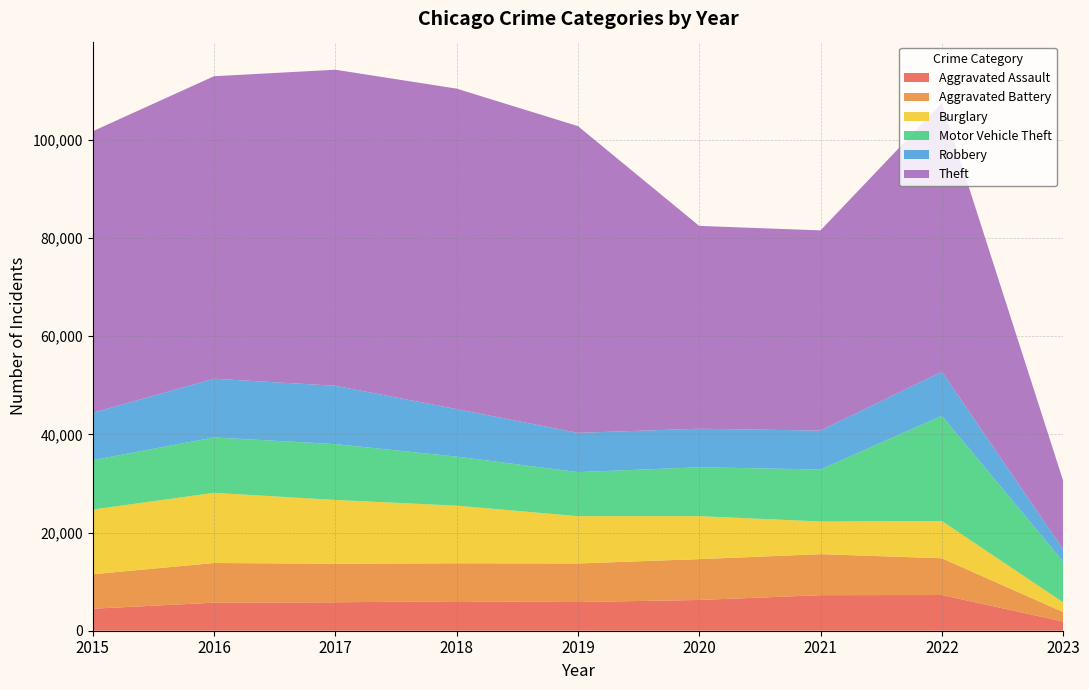

Reading left to right, extract all data points from this chart.

Aggravated Assault: 2015=4480	2016=5712	2017=5793	2018=6001	2019=5841	2020=6263	2021=7243	2022=7274	2023=1868
Aggravated Battery: 2015=7018	2016=8085	2017=7845	2018=7734	2019=7857	2020=8319	2021=8348	2022=7488	2023=1933
Burglary: 2015=13184	2016=14289	2017=13001	2018=11746	2019=9639	2020=8757	2021=6658	2022=7594	2023=1979
Motor Vehicle Theft: 2015=10068	2016=11286	2017=11380	2018=9985	2019=8977	2020=9957	2021=10599	2022=21434	2023=8324
Robbery: 2015=9638	2016=11960	2017=11880	2018=9680	2019=7994	2020=7855	2021=7919	2022=8971	2023=2479
Theft: 2015=57350	2016=61619	2017=64381	2018=65286	2019=62488	2020=41314	2021=40785	2022=54736	2023=13990